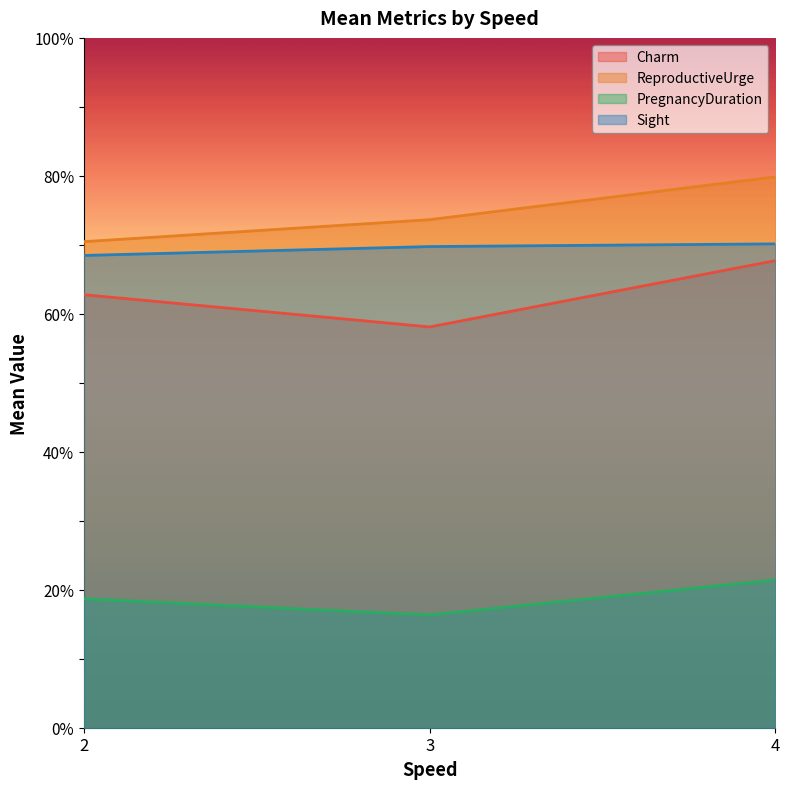

Which series has the largest total across all categories?

ReproductiveUrge